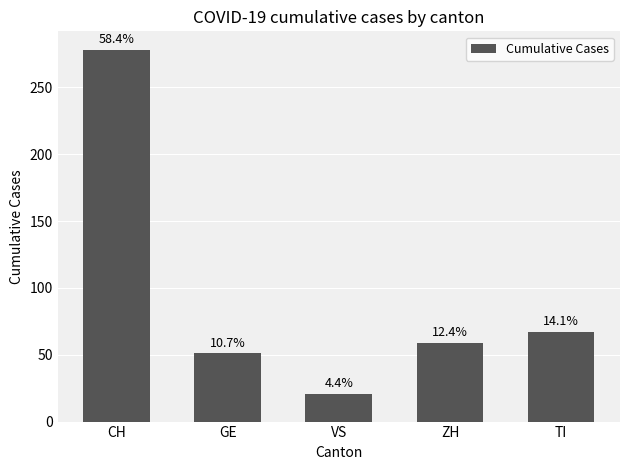

Rank the categories by value from highest to lowest.

CH, TI, ZH, GE, VS